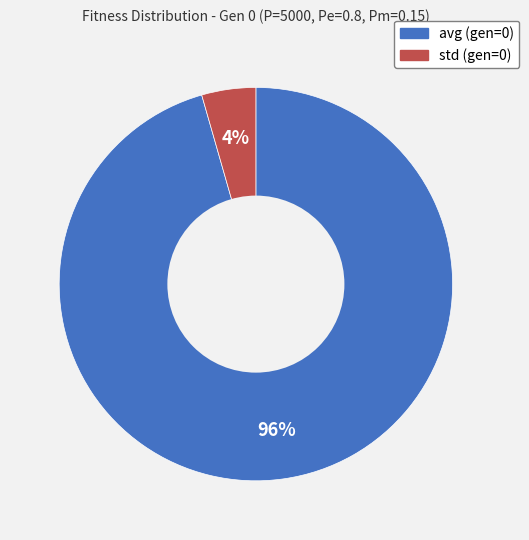

How many segments does this pie chart have?

2